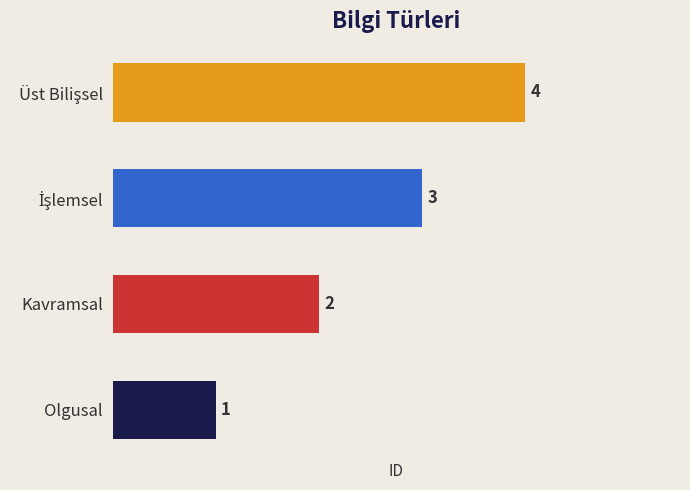

At which label is the value closest to 2?

Kavramsal